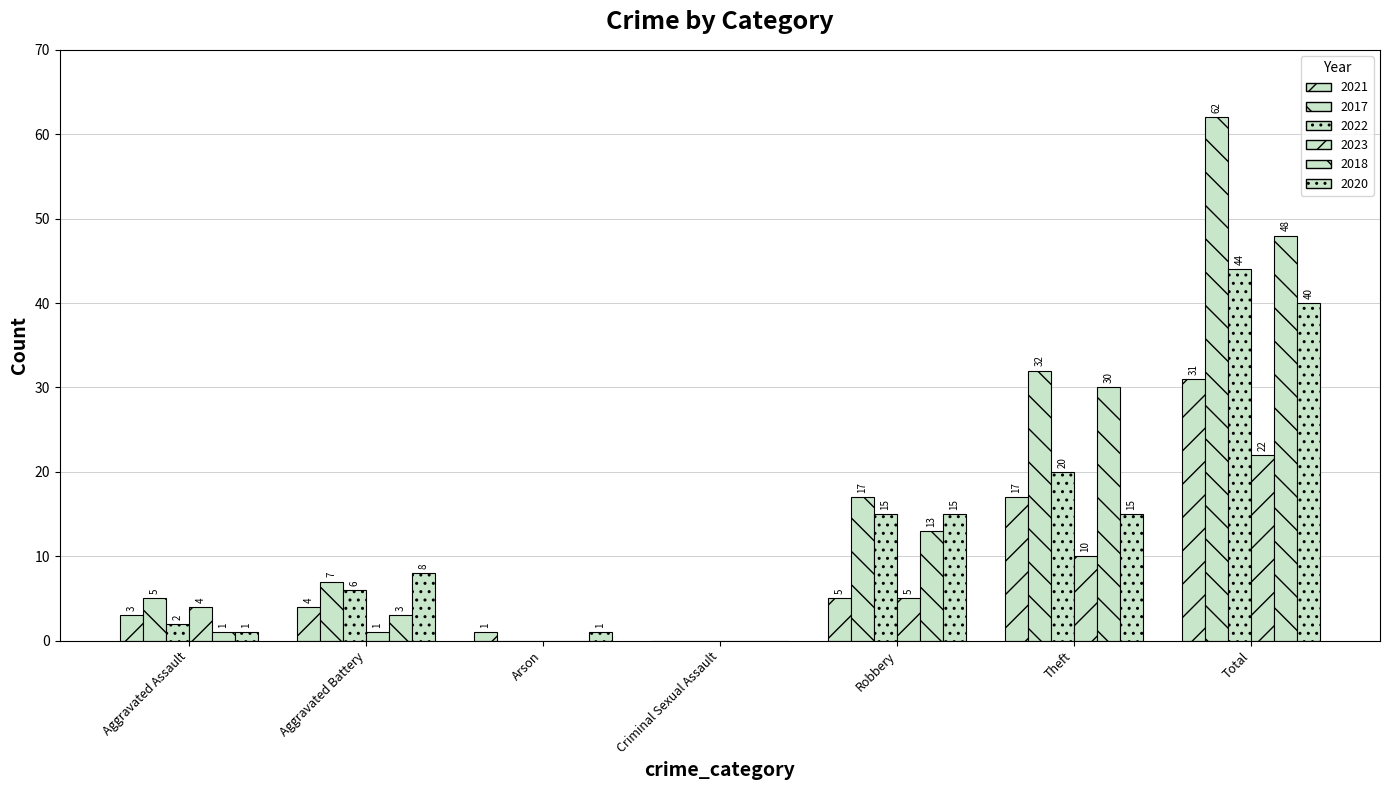

Which has a higher value, Theft or Arson?

Theft